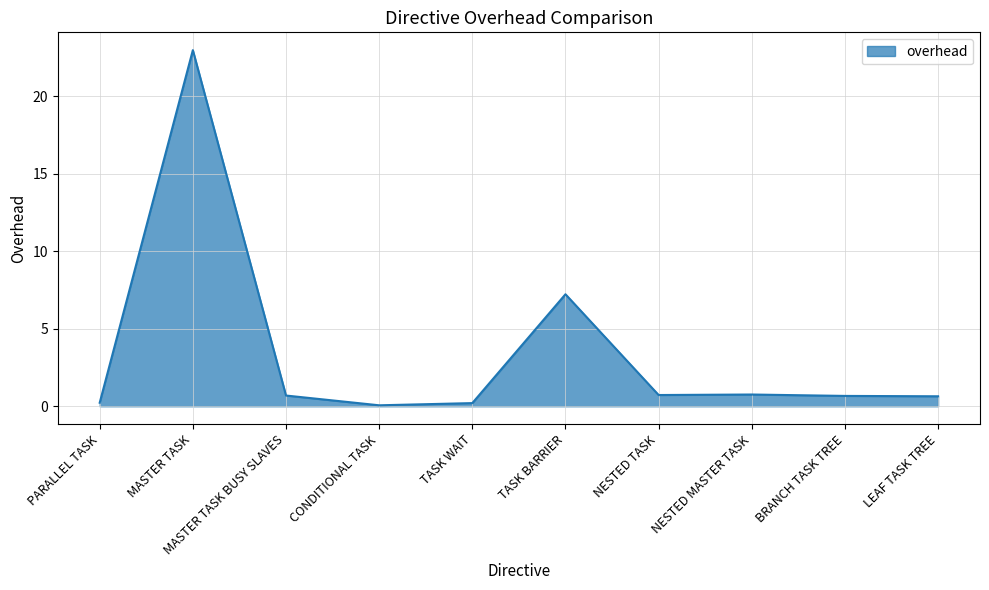

Is it true that the value at NESTED TASK is 0.7?

True